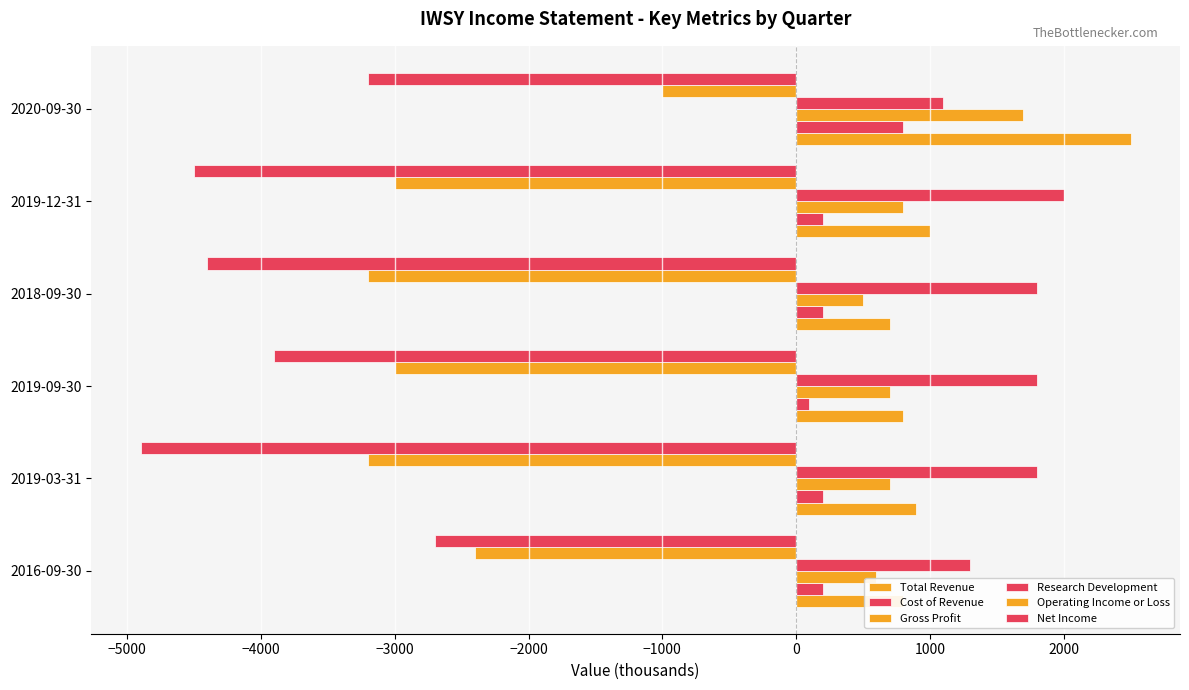

Reading left to right, what are all the values shown in this chart?

Total Revenue: 800	900	800	700	1000	2500
Cost of Revenue: 200	200	100	200	200	800
Gross Profit: 600	700	700	500	800	1700
Research Development: 1300	1800	1800	1800	2000	1100
Operating Income or Loss: -2400	-3200	-3000	-3200	-3000	-1000
Net Income: -2700	-4900	-3900	-4400	-4500	-3200